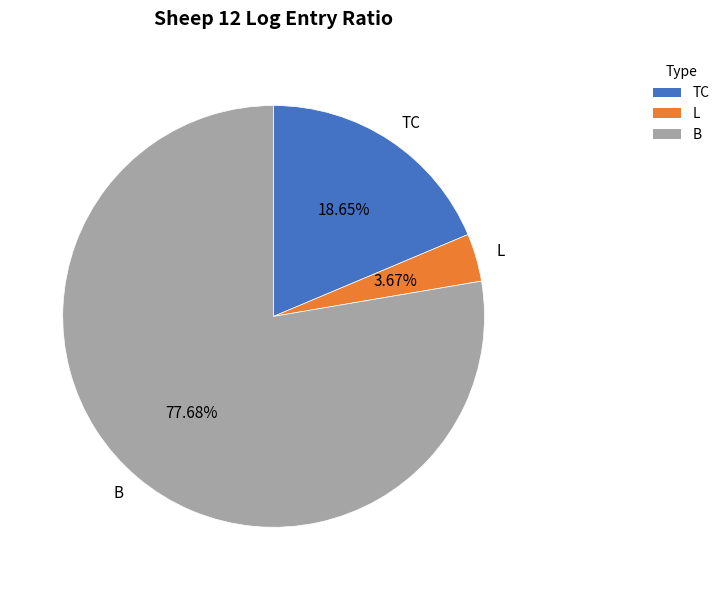

To the nearest percent, what is the difference between the largest and smallest slice percentages?

74%